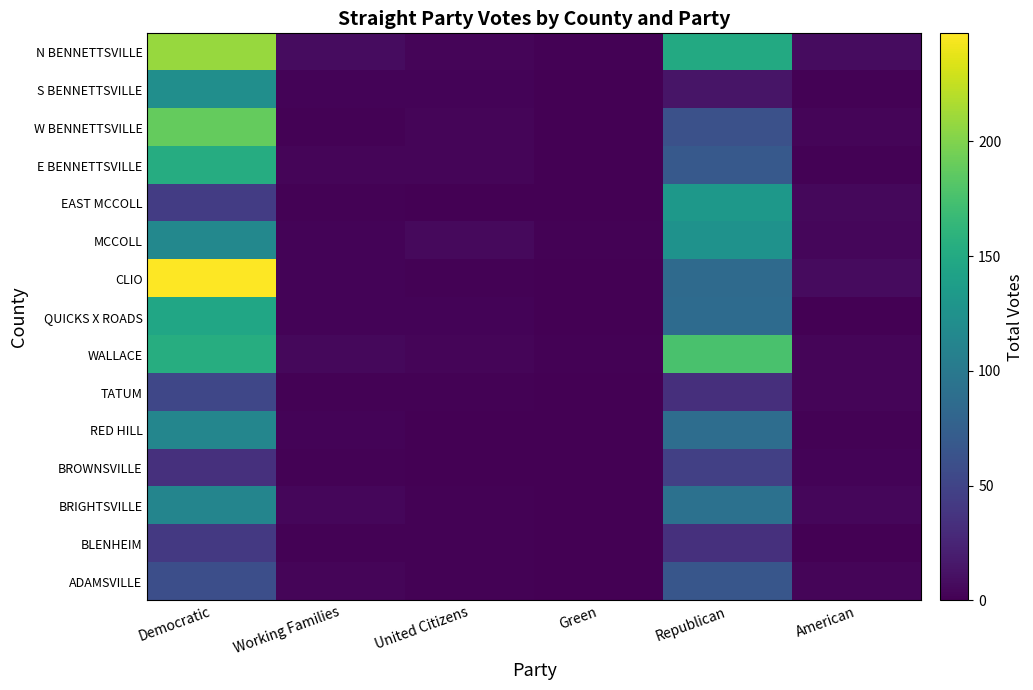

At how many categories does at least one series exceed 22?

2